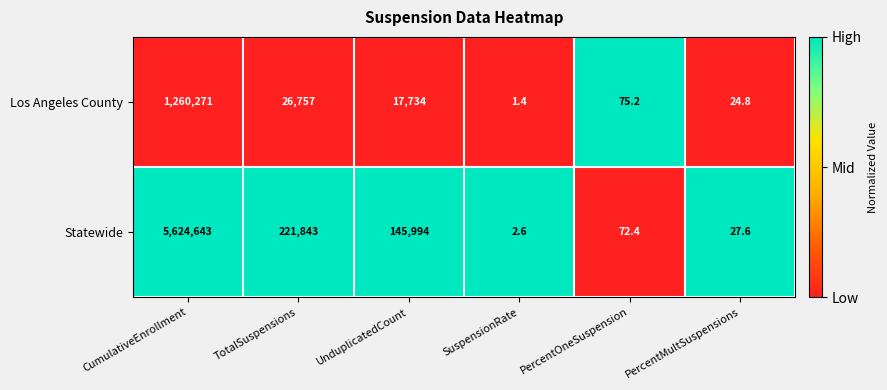

Which label corresponds to the largest value in the chart?

CumulativeEnrollment